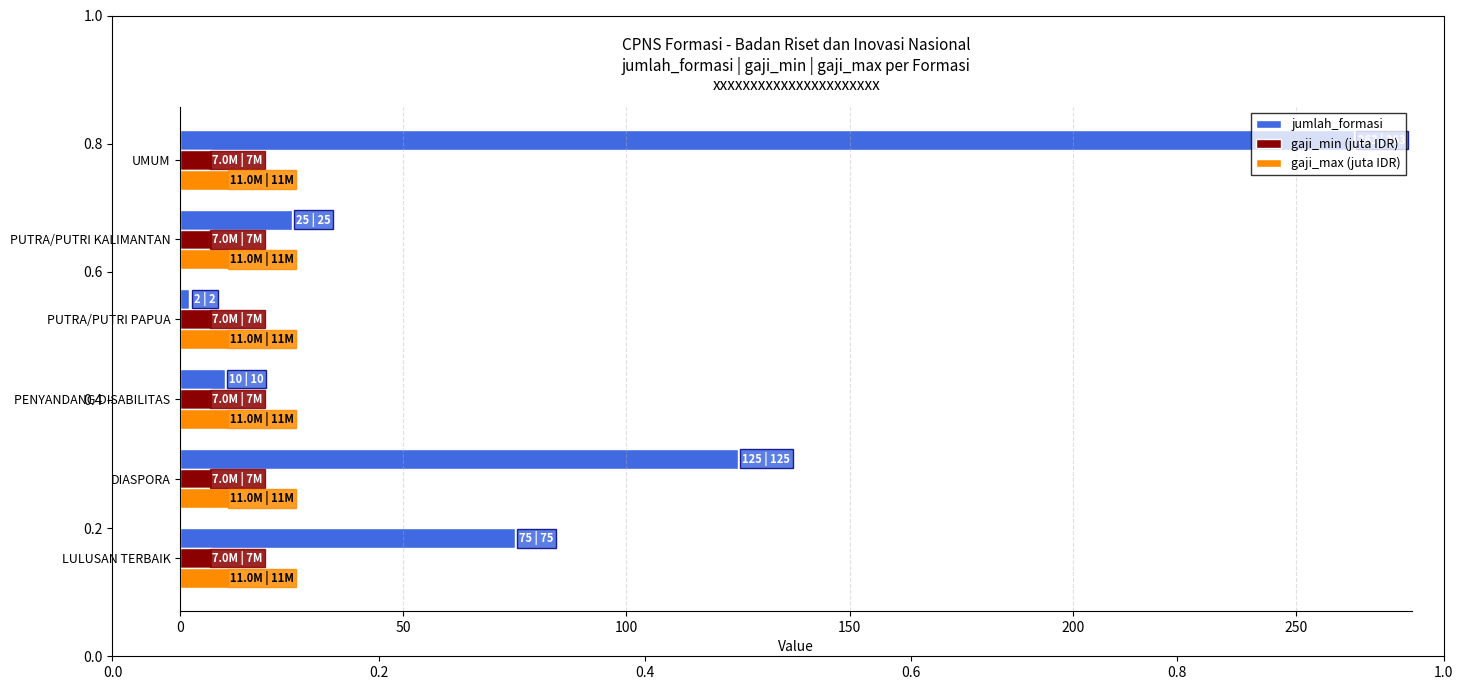

Is it true that gaji_max (juta IDR) equals 11 at PENYANDANG DISABILITAS?

True